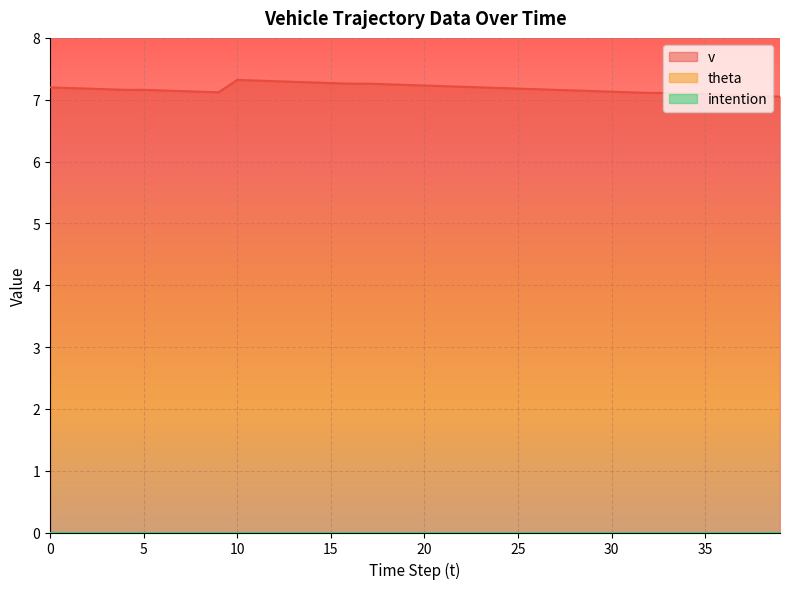

What is the difference between the v values at 23 and 16?

0.1